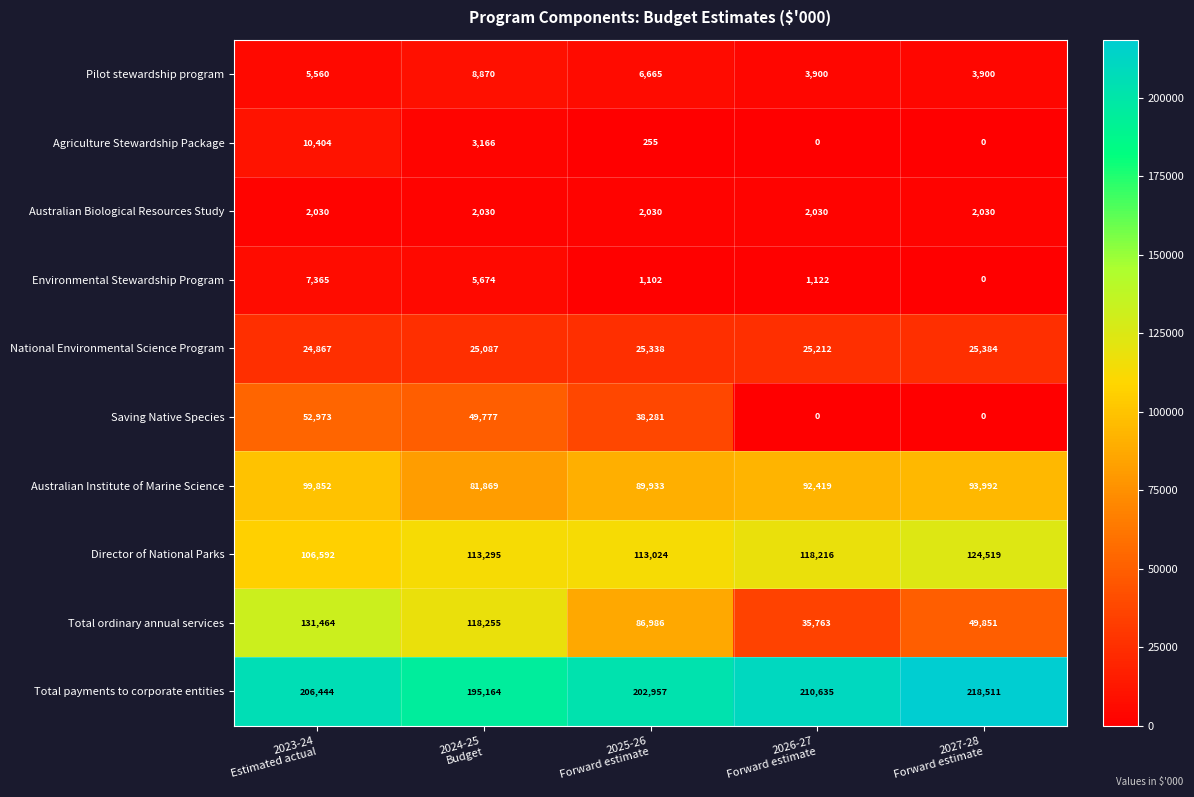

Which series has the largest range (max minus min)?

Total ordinary annual services